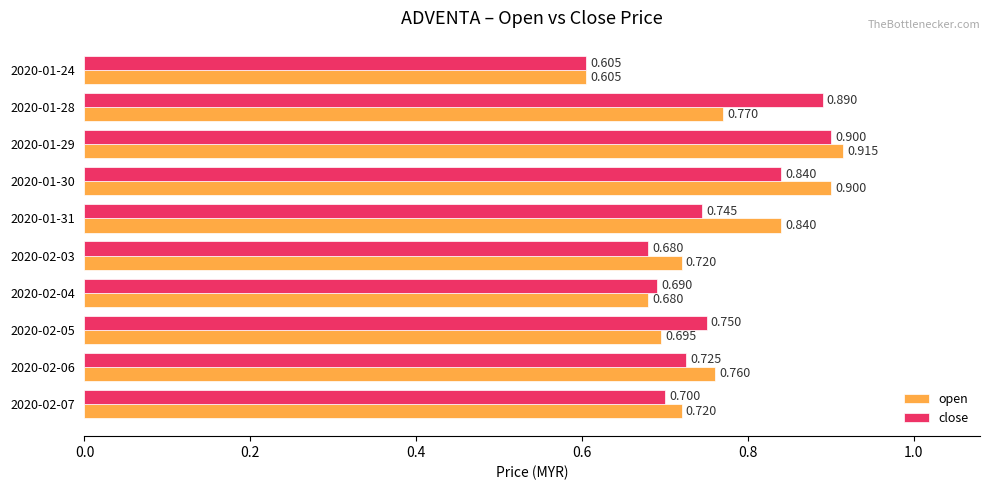

At 2020-02-07, list the series in order from largest to smallest.

open, close